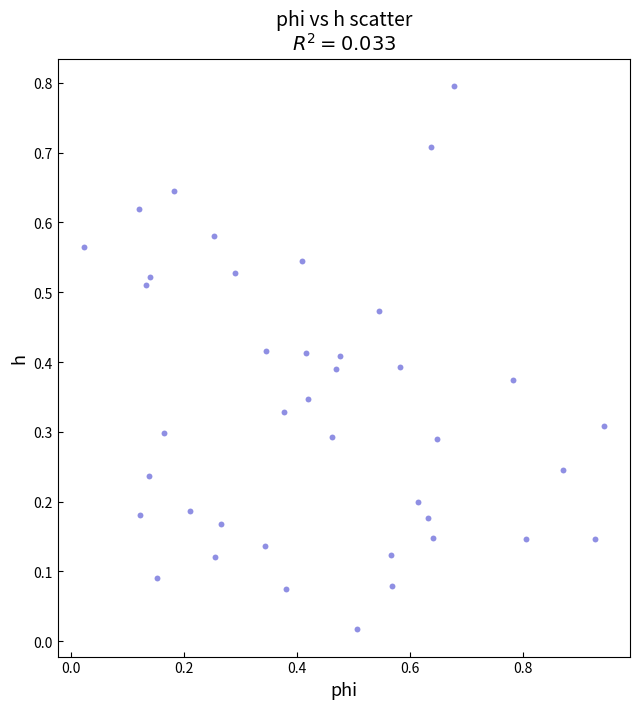

What is the range of X values (max minus min)?

0.9